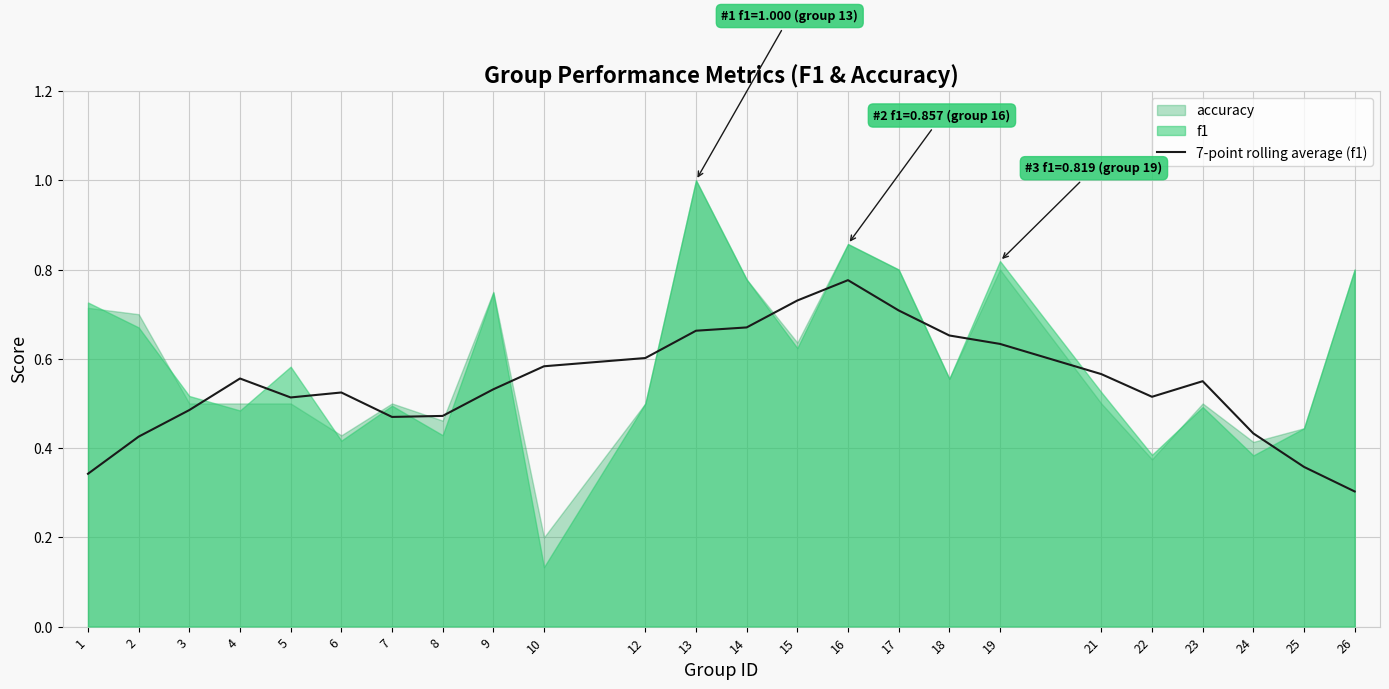

True or false: 7-point rolling average (f1) has a value of 0.2 at 3.

False